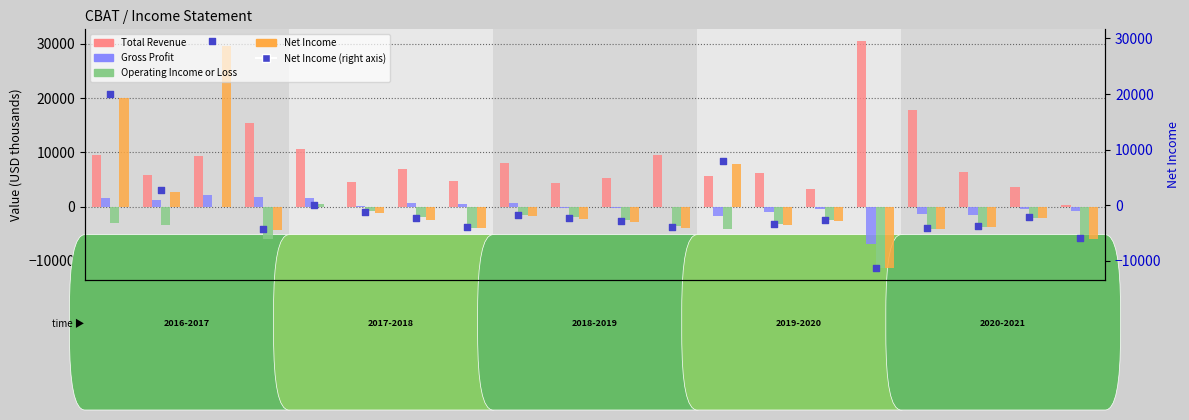

Which series has the largest Y range (max minus min)?

Net Income